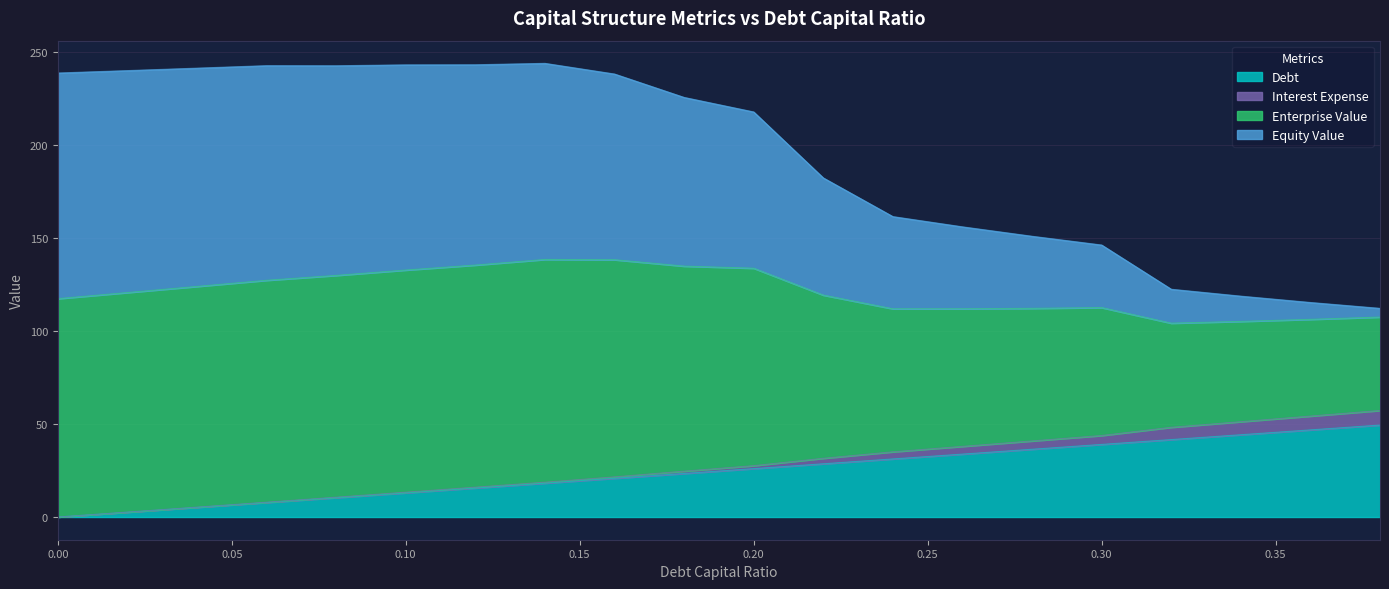

What is the highest value of the Debt series?

49.4